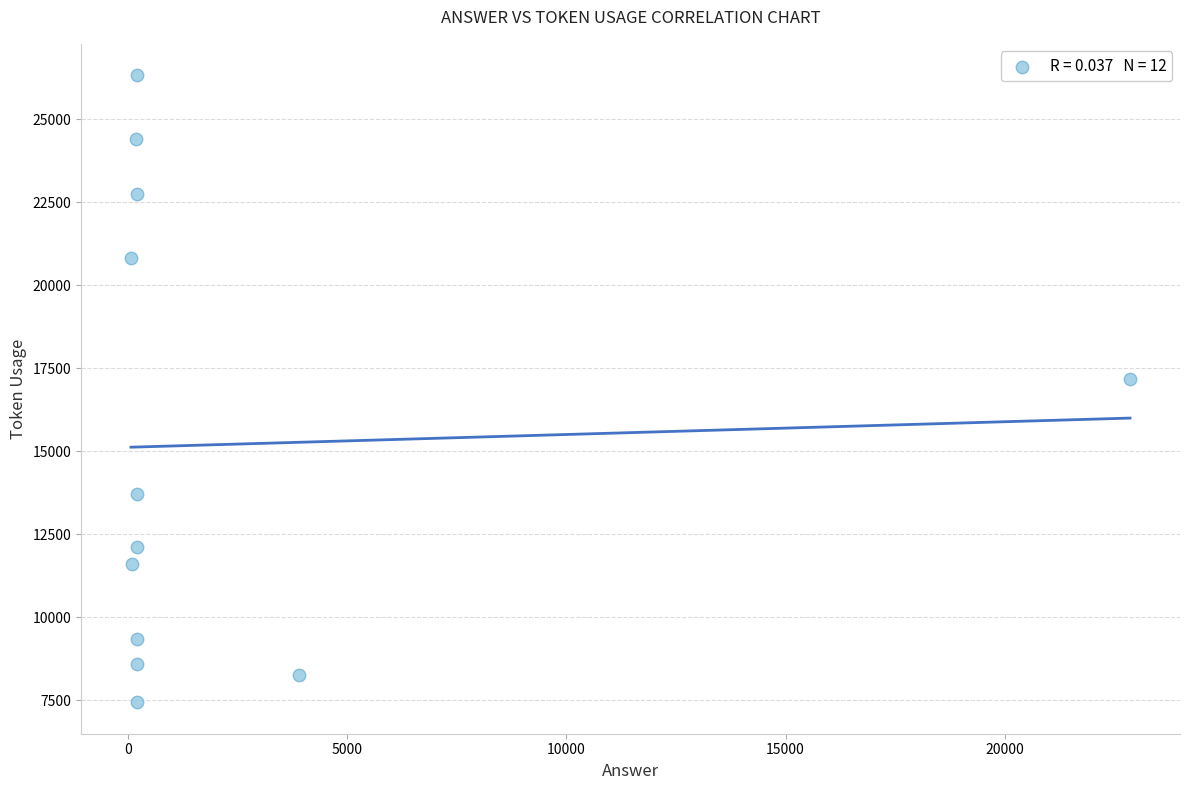

What Y value in the scatter plot is closest to 16883?

17172